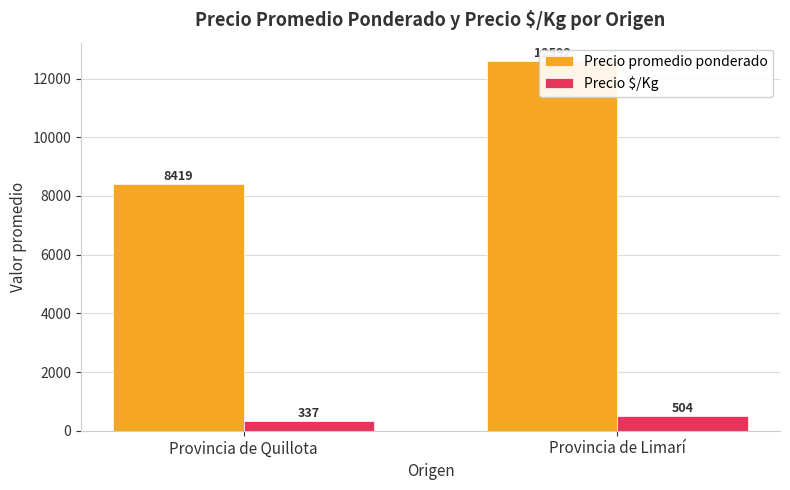

How many bars are there in total?

4